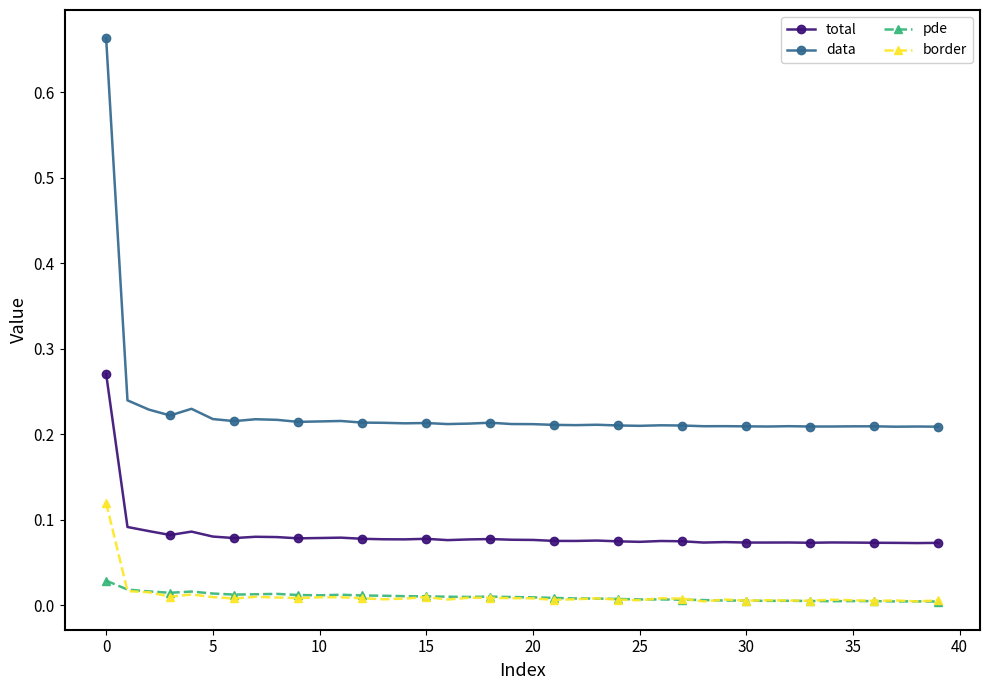

Which series has the widest spread of values?

data